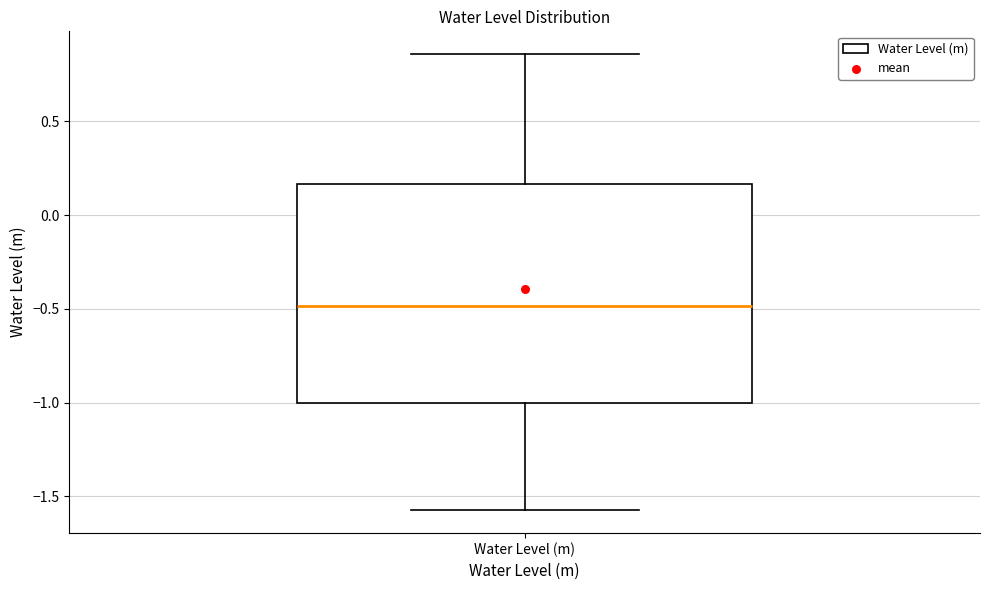

Transcribe this box plot: give where the median line is, the range the box spans, and where the two whiskers end, as read against the y-axis. The values are not printed on the chart, so give them approximately, as read against the axis.

median -0.50, box -1.00 to 0.15, whiskers -1.55 to 0.85